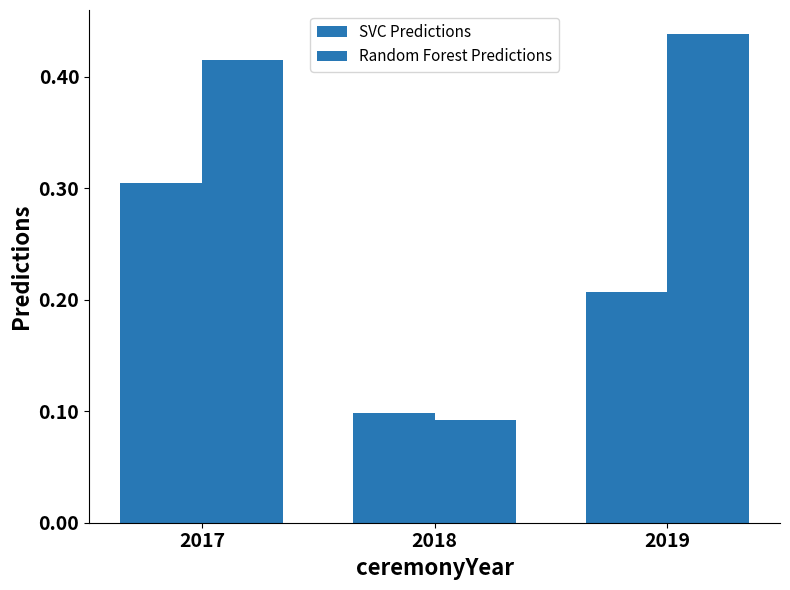

At which label does Random Forest Predictions reach its peak?

2019